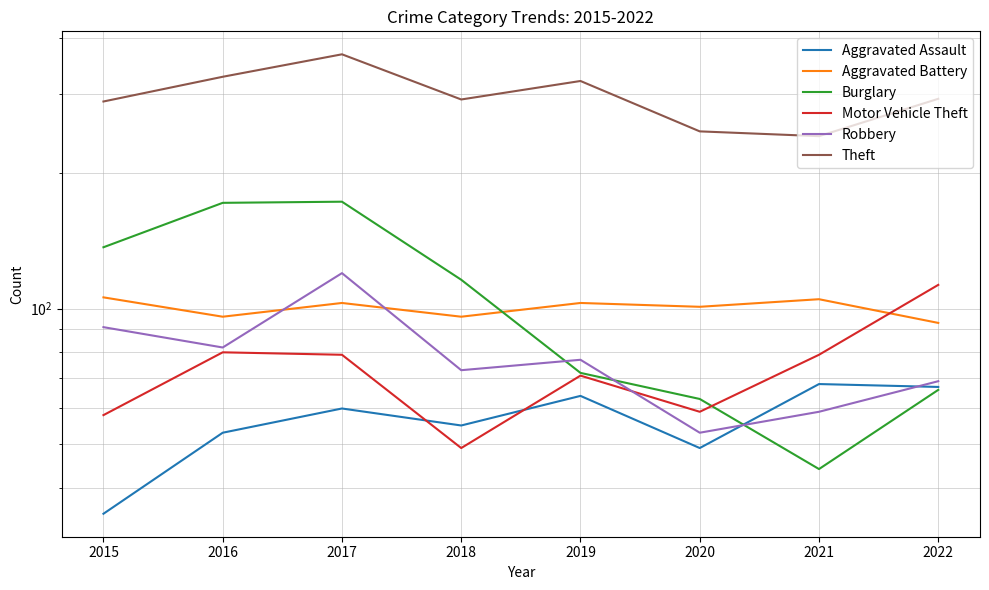

Rank the series at 2018 from lowest to highest value.

Motor Vehicle Theft, Aggravated Assault, Robbery, Aggravated Battery, Burglary, Theft